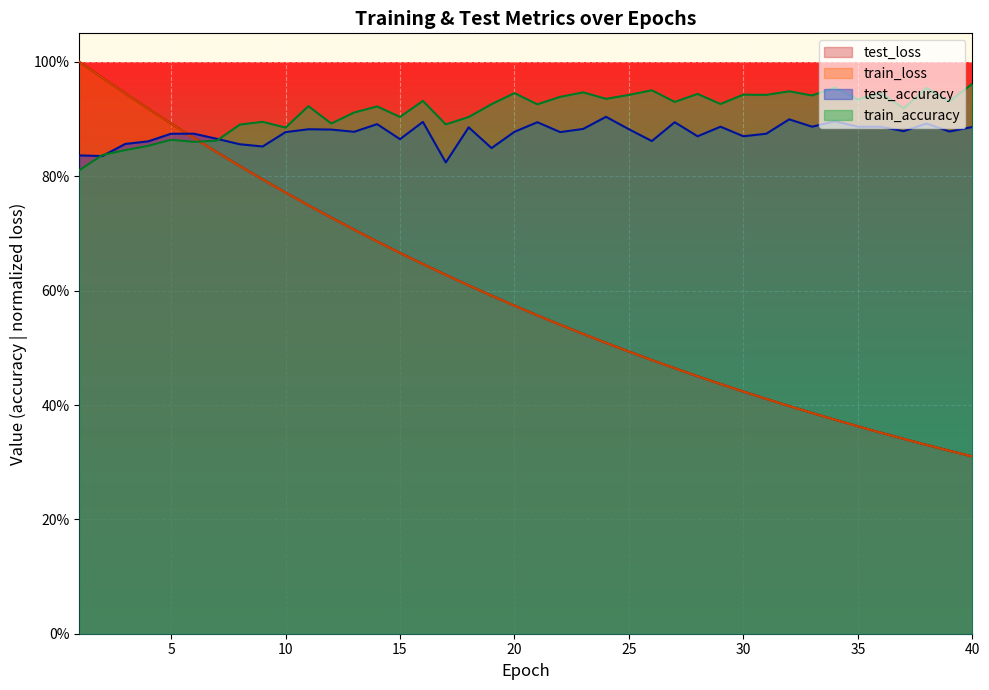

What are all the series names shown in the legend?

test_loss, train_loss, test_accuracy, train_accuracy